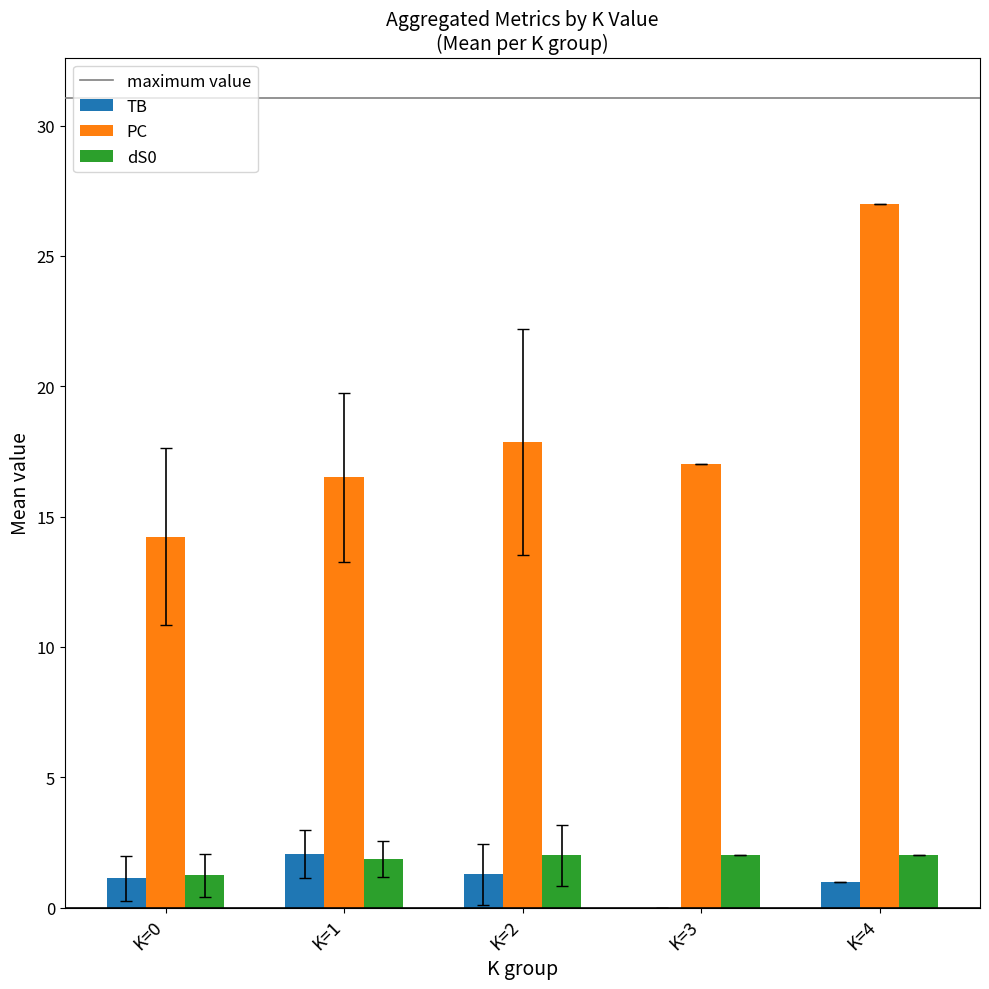

Is the value of dS0 at K=0 greater than the value of PC at K=1?

No